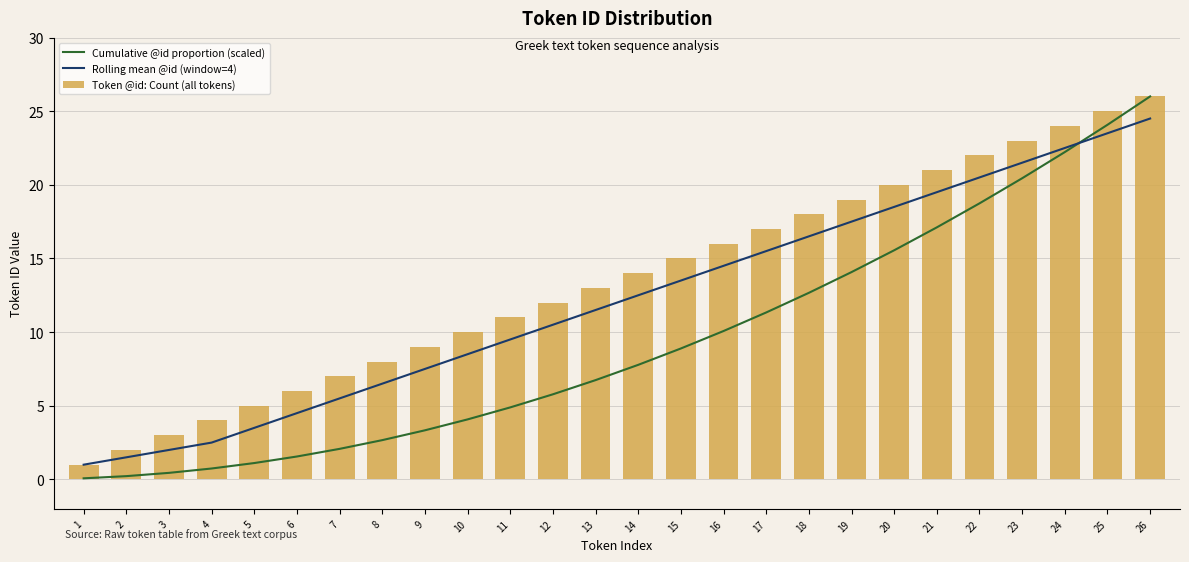

What is the difference between the second highest and minimum values in the Rolling mean @id (window=4) series?

22.5